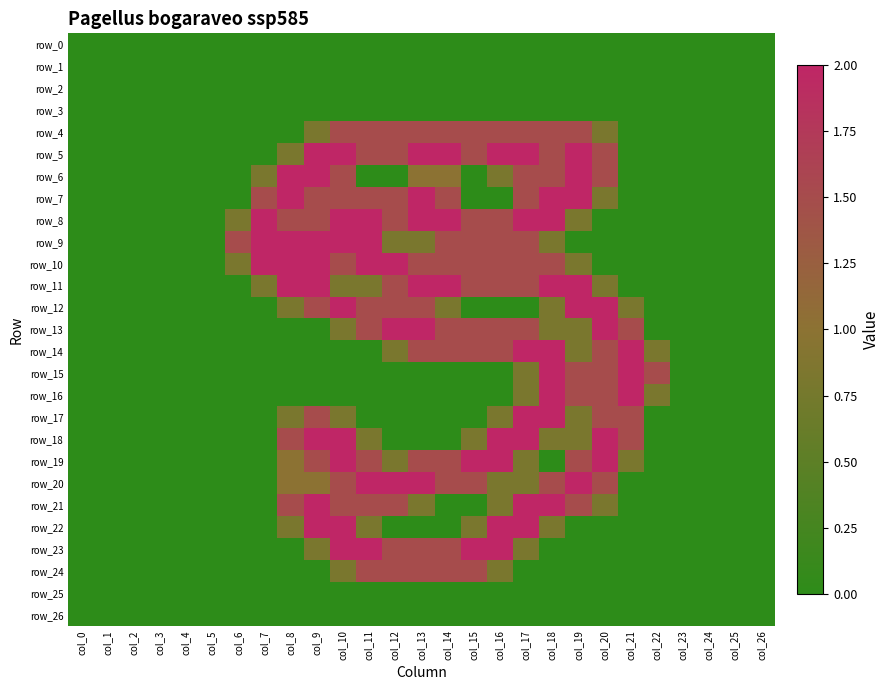

Is the value of row_12 at col_26 greater than the value of row_10 at col_18?

No